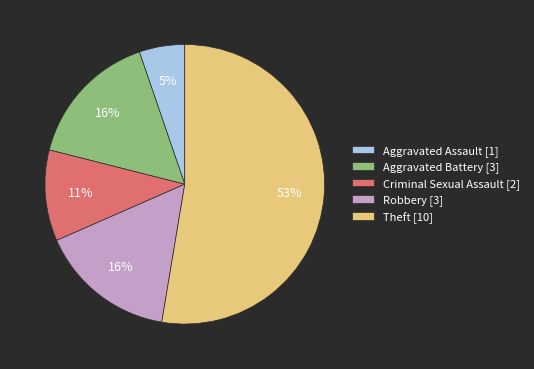

To the nearest percent, what percentage of the pie is Robbery [3]?

16%